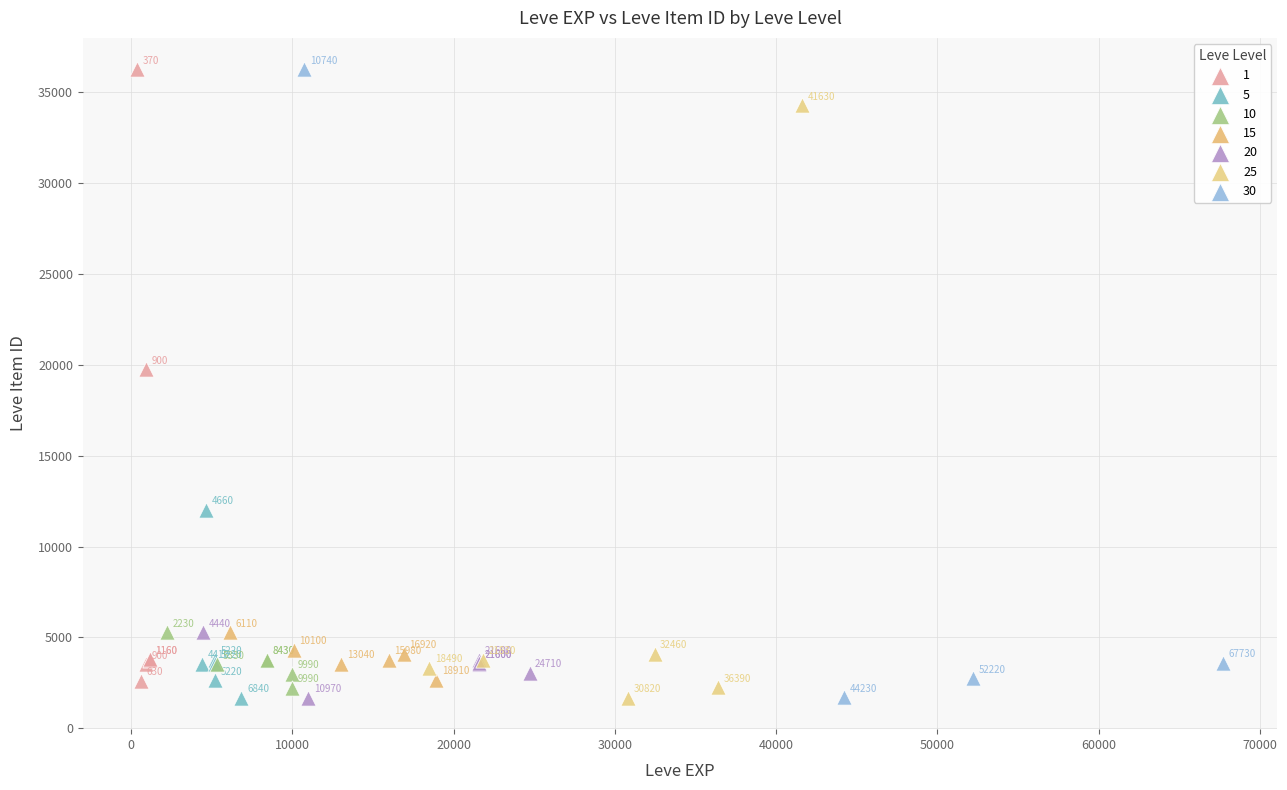

Which series has the widest spread of Y values?

30